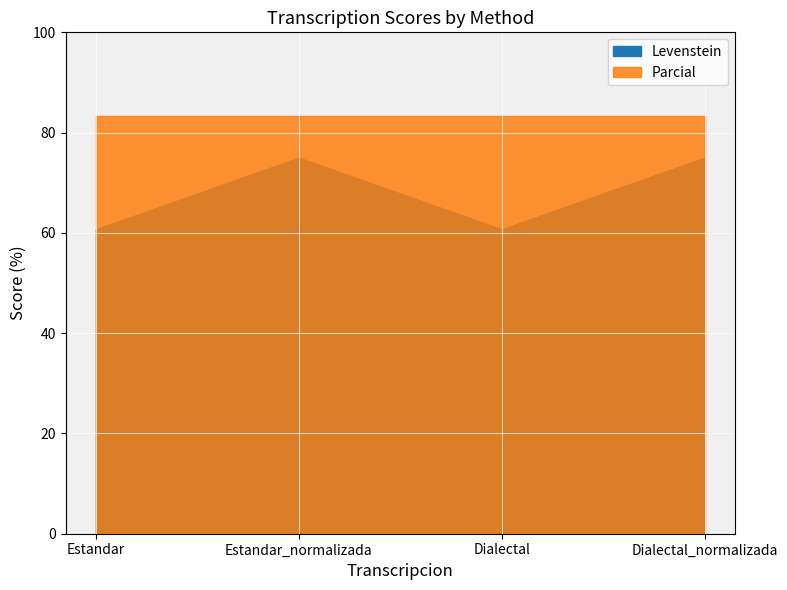

How many series are shown in this chart?

2